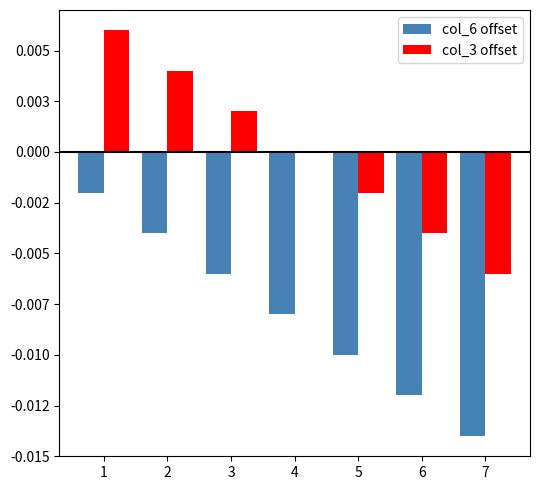

Which series has the largest range (max minus min)?

col_6 offset